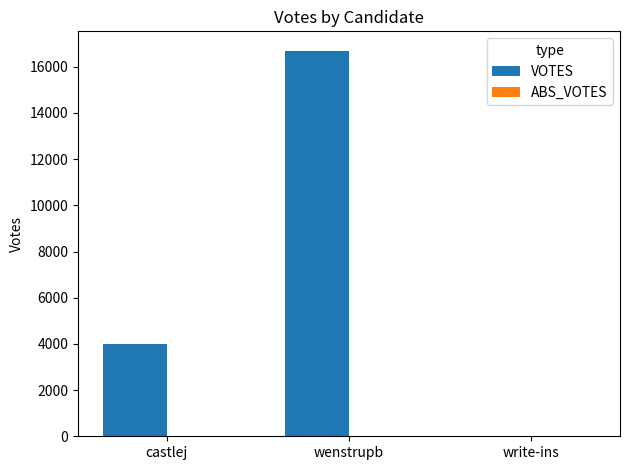

Which has a higher value, write-ins or wenstrupb?

wenstrupb